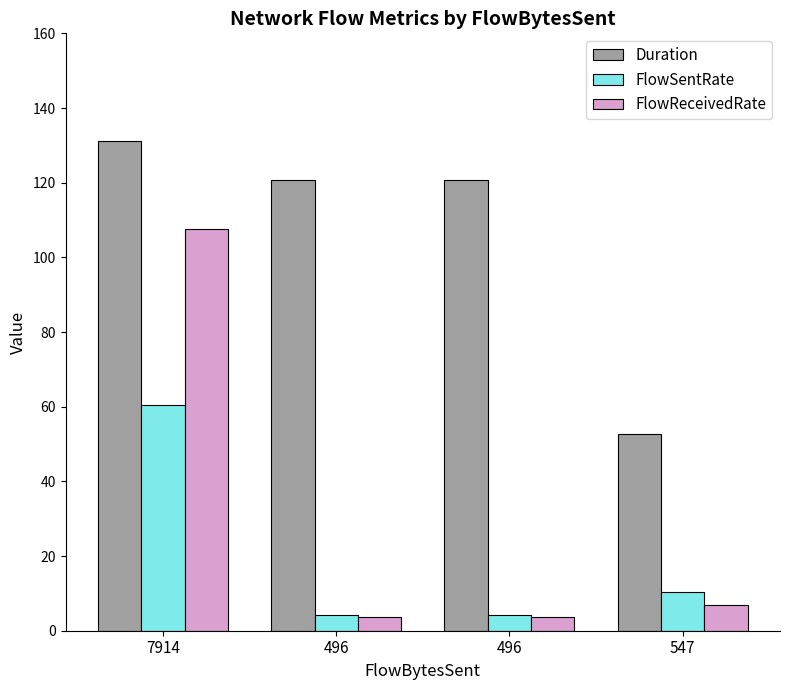

At which category is the sum across all series the highest?

7914